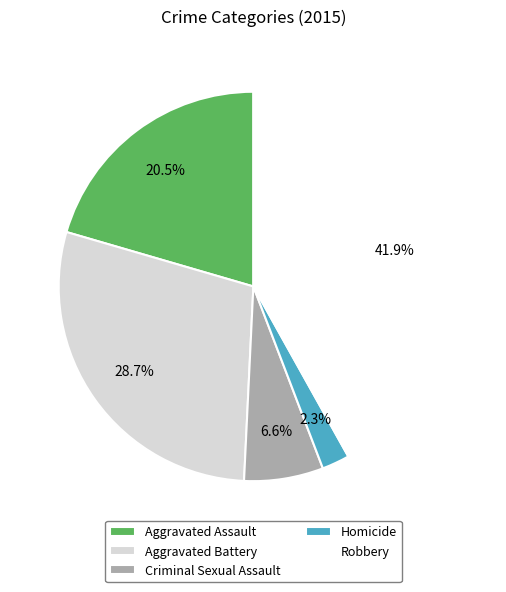

Combined, what portion of the pie is Aggravated Battery and Criminal Sexual Assault?

35.3%